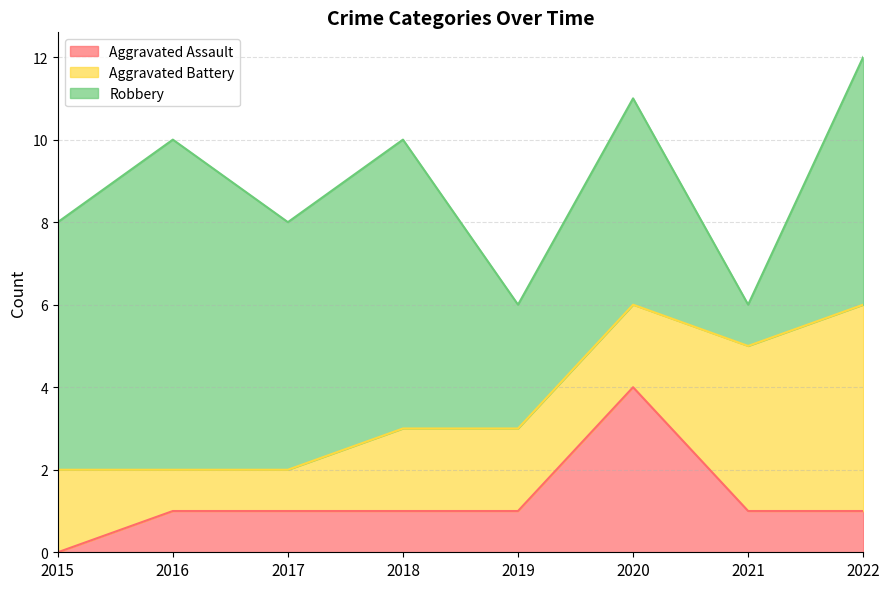

The value of Aggravated Battery at 2021 is 4. True or false?

True